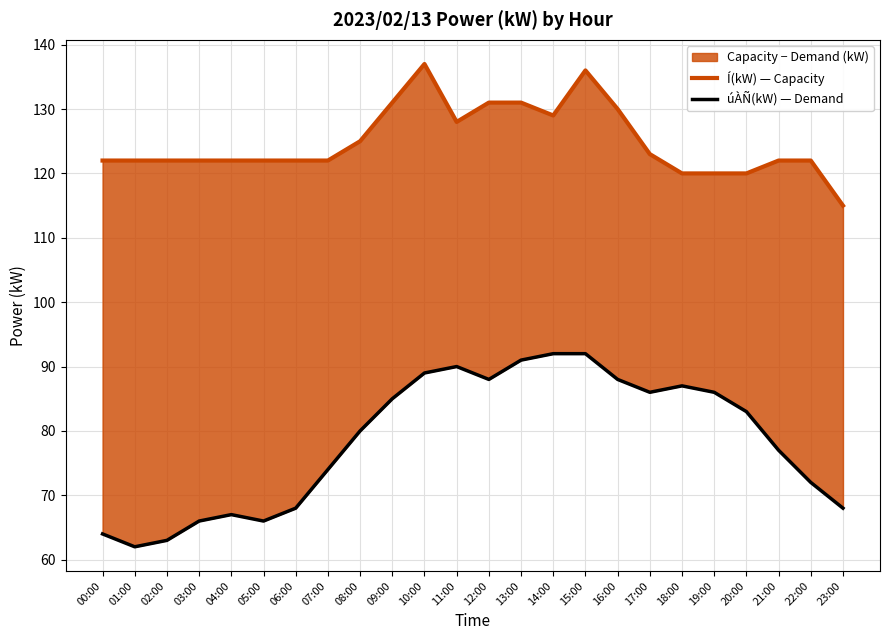

True or false: Í(kW) — Capacity and úÀÑ(kW) — Demand cross at least once.

False